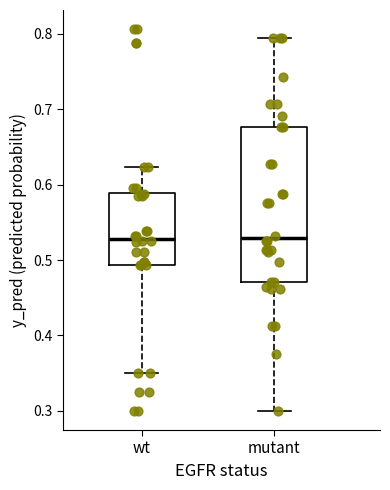

Which box is the tallest, from its lower edge to its upper edge?

mutant